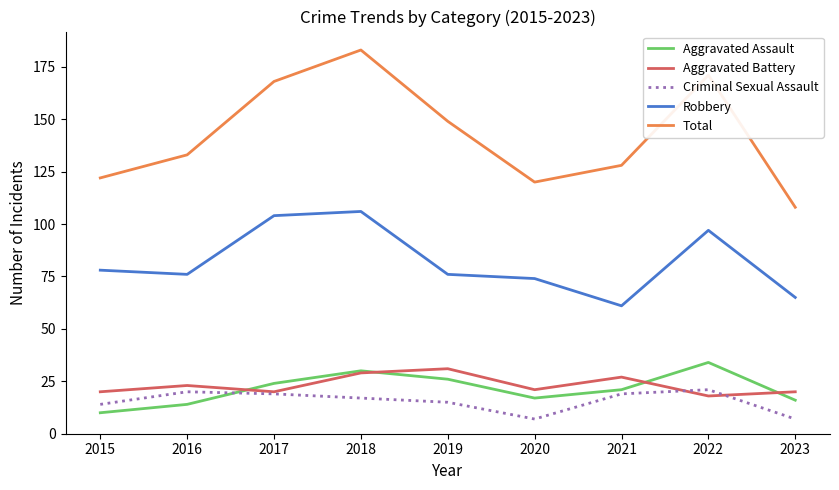

True or false: Criminal Sexual Assault and Robbery intersect in this chart.

False